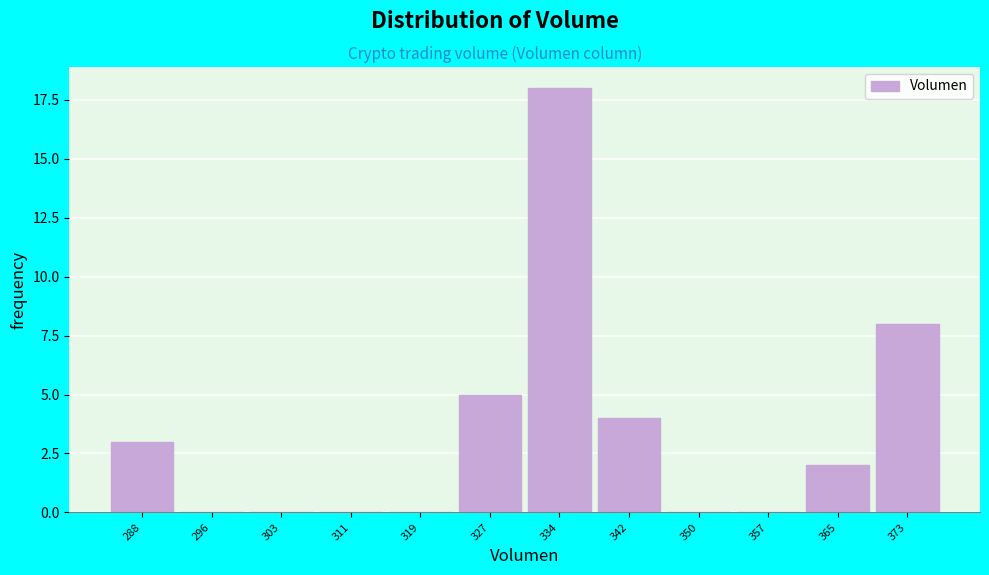

Reading left to right, what are all the values shown in this chart?

288=3	296=0	303=0	311=0	319=0	327=5	334=18	342=4	350=0	357=0	365=2	373=8